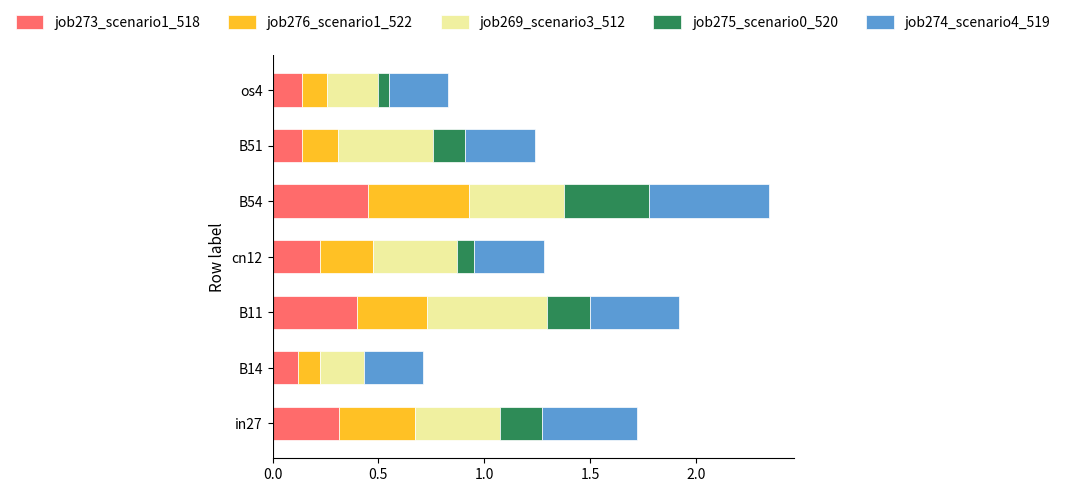

The value of job273_scenario1_518 at B11 is 0.4. True or false?

True